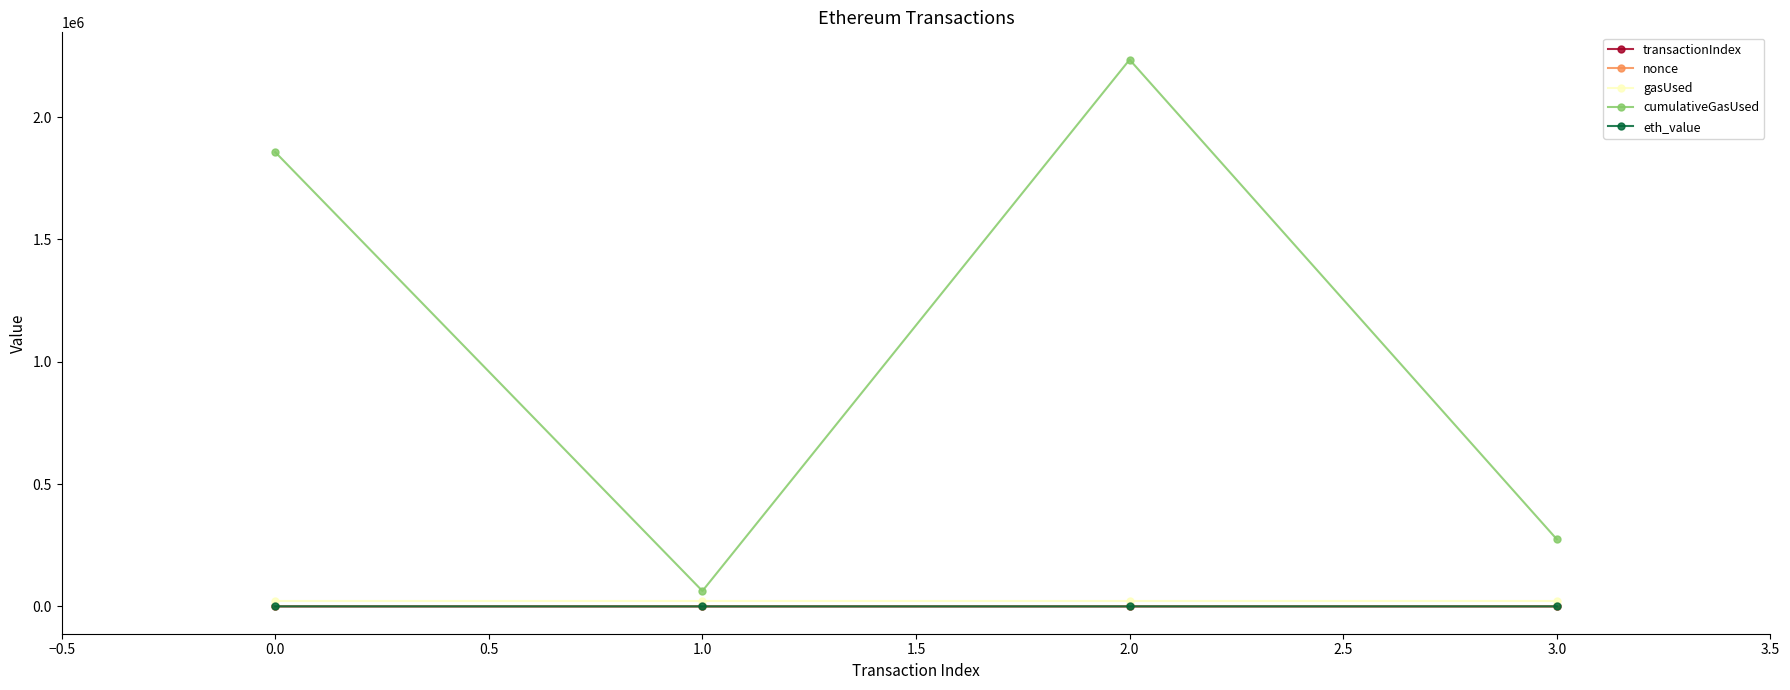

Count the number of data series in this chart.

5